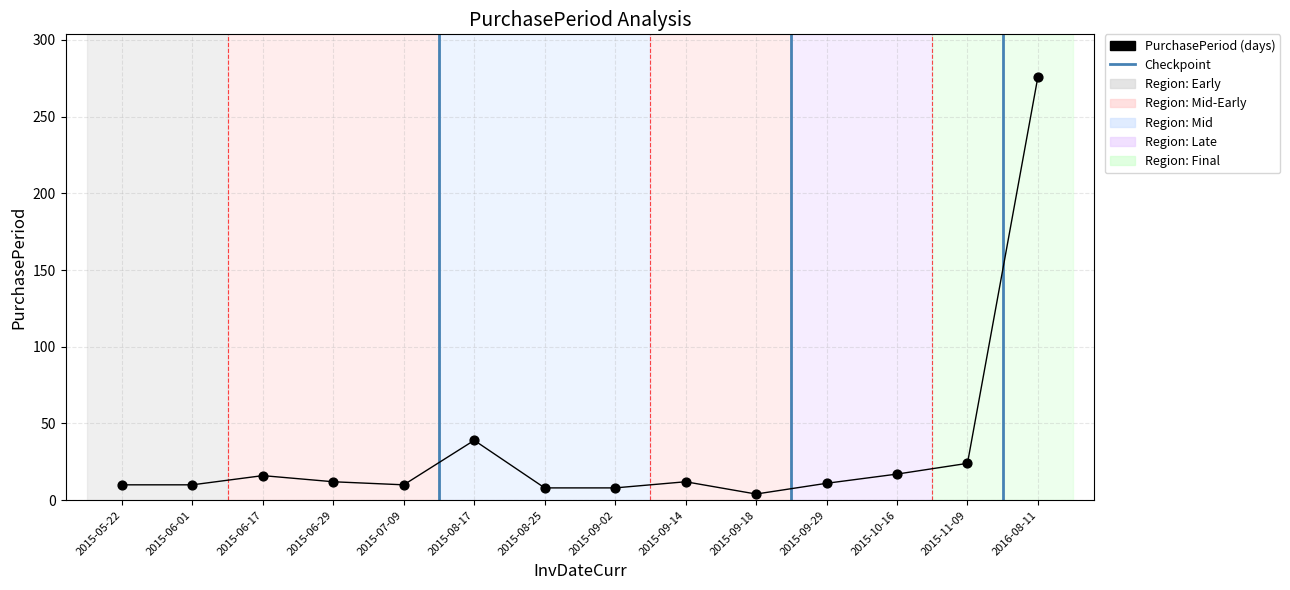

What is the change in value from 2015-06-17 to 2015-09-18?

-12